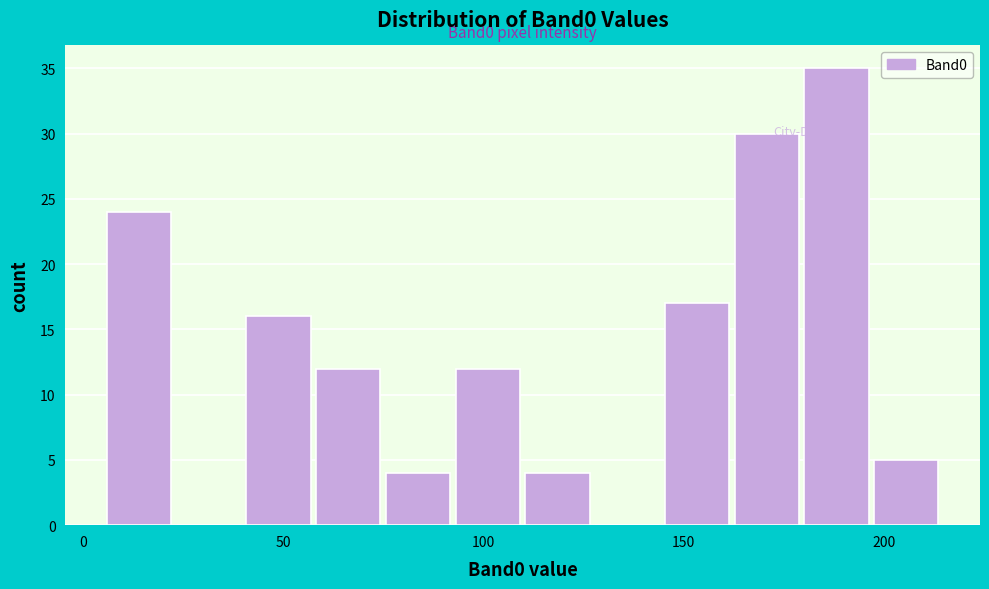

Read against the x-axis, roughly where is the centre of the tallest bar?

190